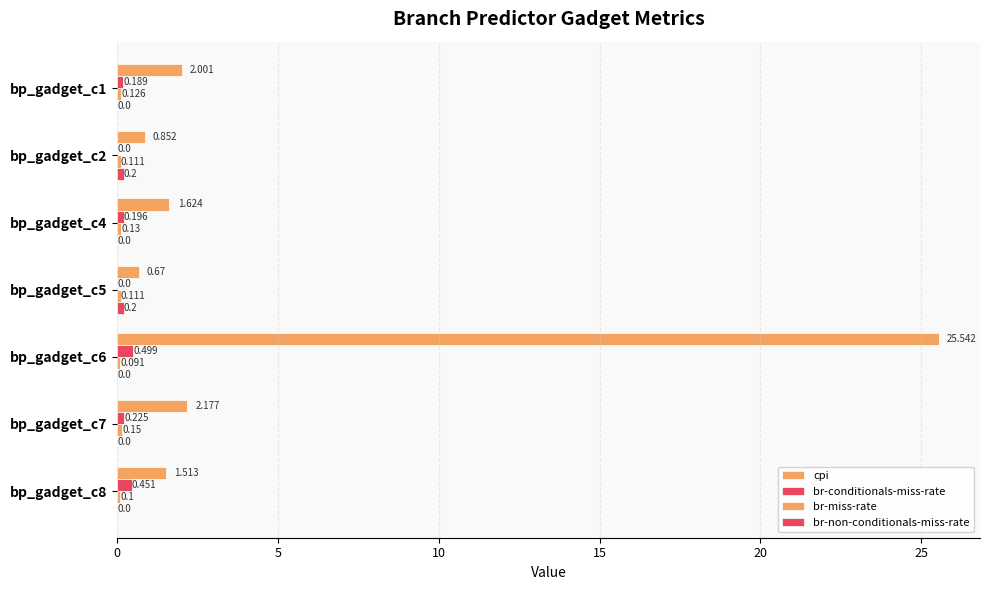

Rank the series by their maximum value, from highest to lowest.

cpi, br-conditionals-miss-rate, br-non-conditionals-miss-rate, br-miss-rate